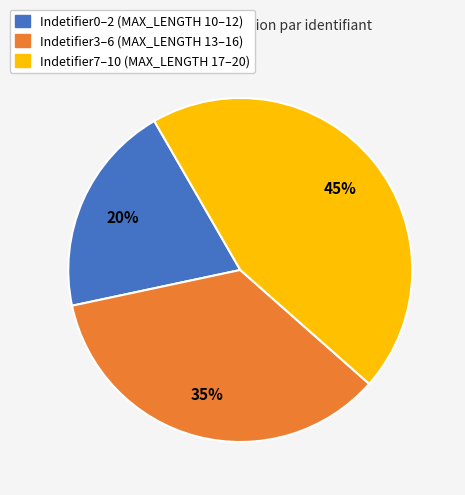

To the nearest percent, what is the difference between the largest and smallest slice percentages?

25%